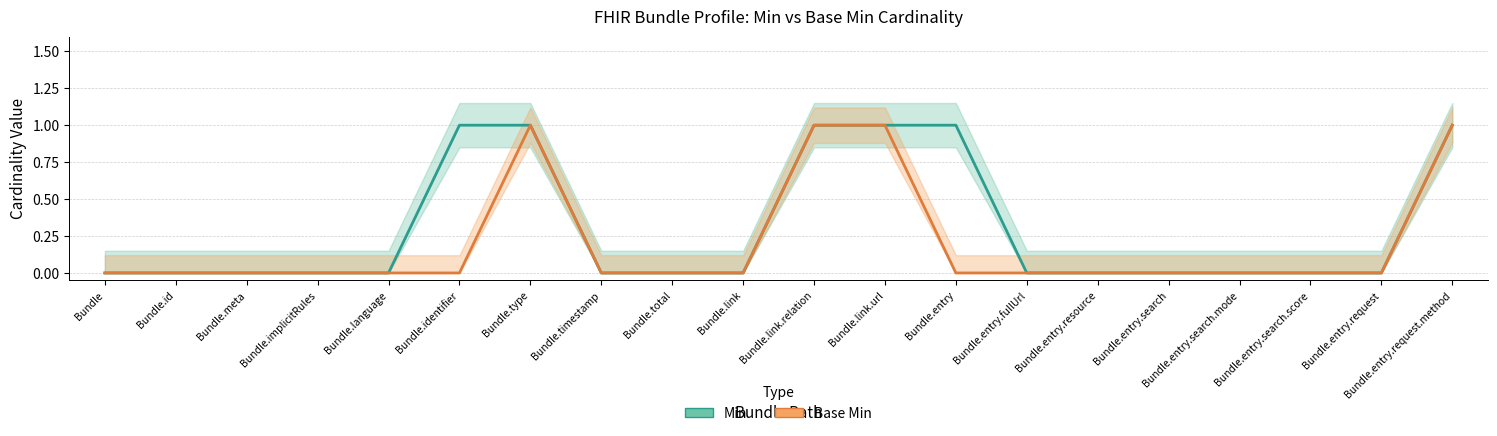

What is the label of the 10th point from the right?

Bundle.link.relation